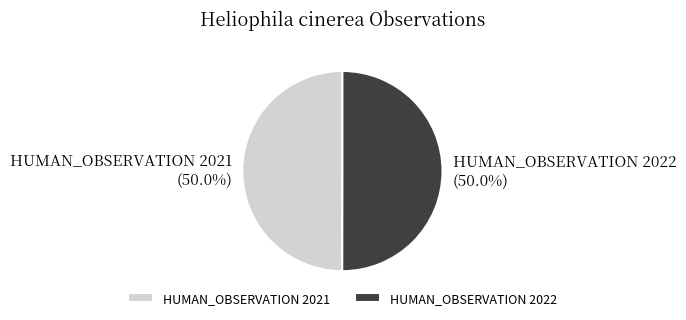

What portion of the pie excludes HUMAN_OBSERVATION 2022?

50.0%